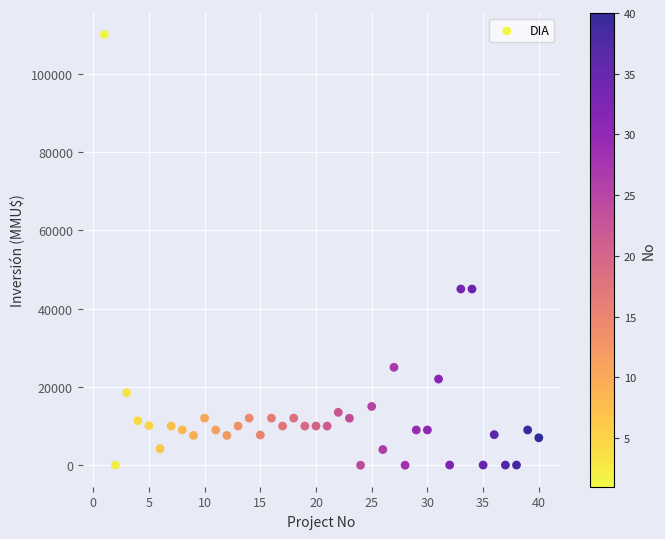

What is the range of Y values (max minus min)?

110000